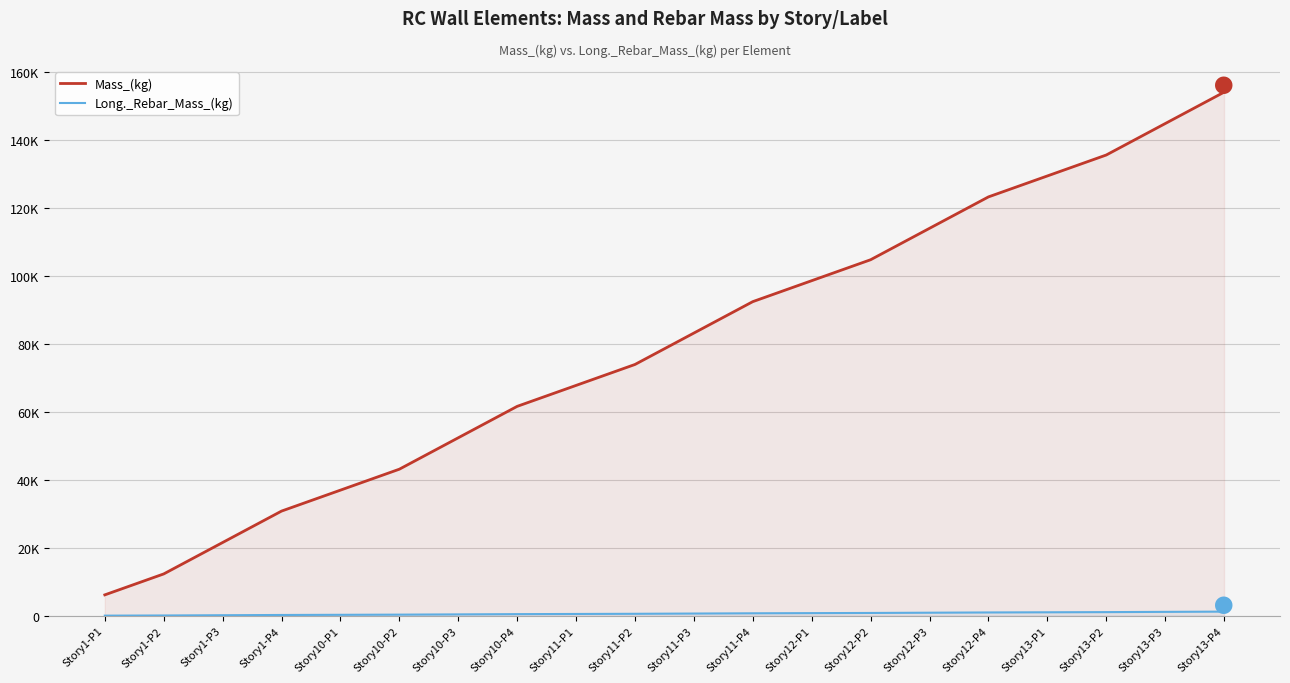

What is the total value across all series at Story13-P1?

130506.0